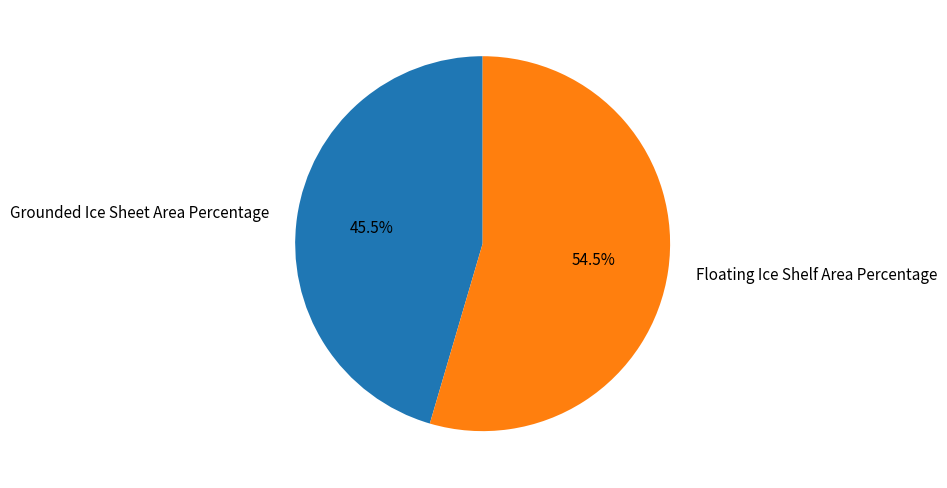

Approximately how many times larger is the value at Grounded Ice Sheet Area Percentage compared to Floating Ice Shelf Area Percentage?

0.8